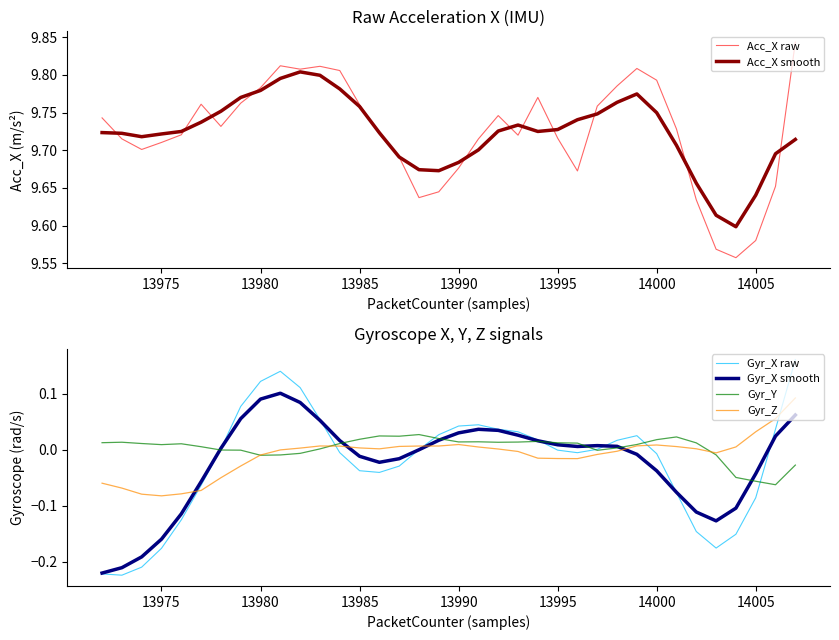

What is the sum of all Acc_X raw values?

350.0